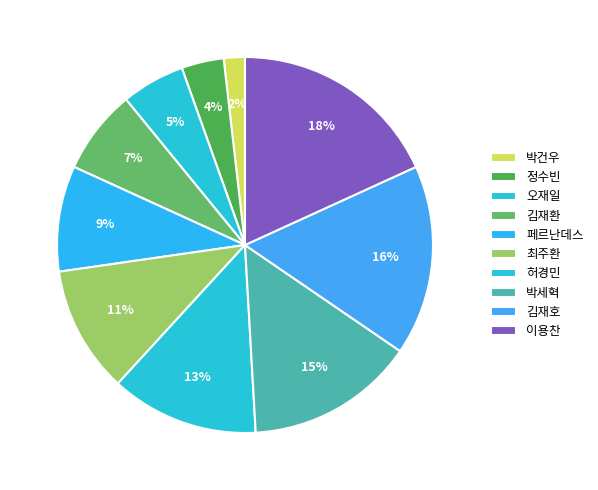

What percentage is the 페르난데스 slice, to the nearest percent?

9%